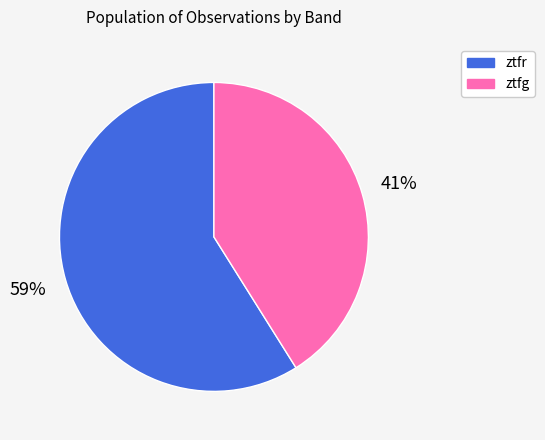

Is it true that ztfr is 59% of the pie?

True